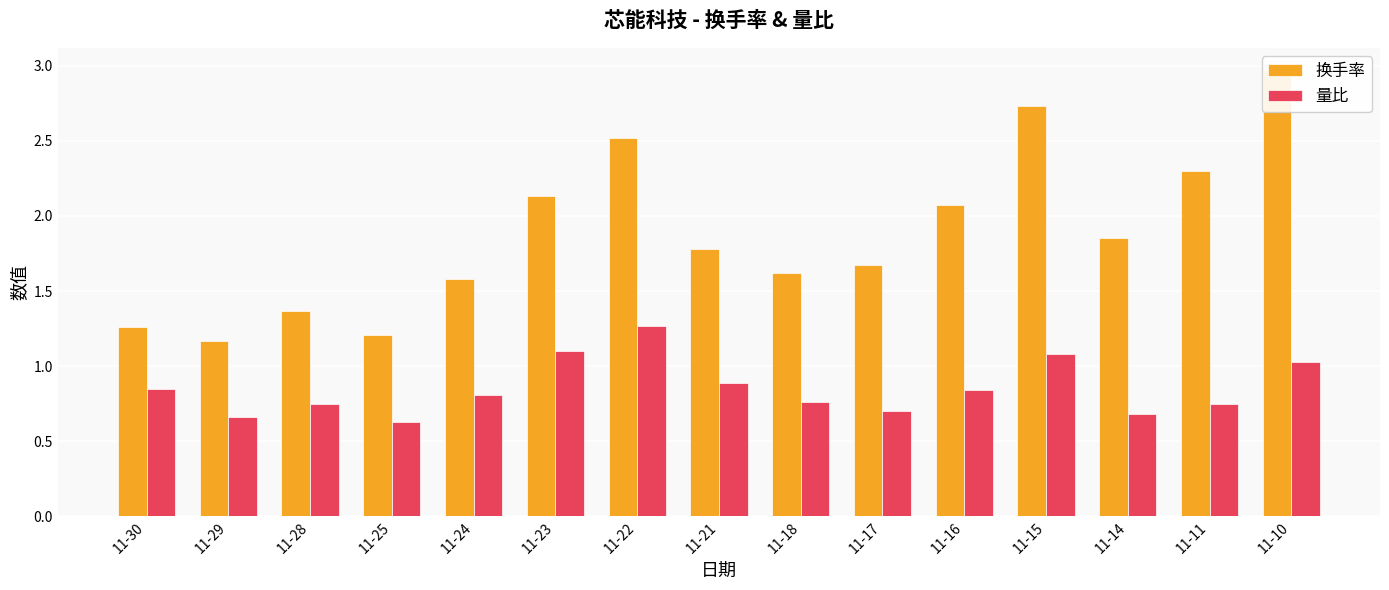

Reading left to right, what are all the values shown in this chart?

换手率: 1.3	1.2	1.4	1.2	1.6	2.1	2.5	1.8	1.6	1.7	2.1	2.7	1.9	2.3	3.0
量比: 0.8	0.7	0.8	0.6	0.8	1.1	1.3	0.9	0.8	0.7	0.8	1.1	0.7	0.8	1.0